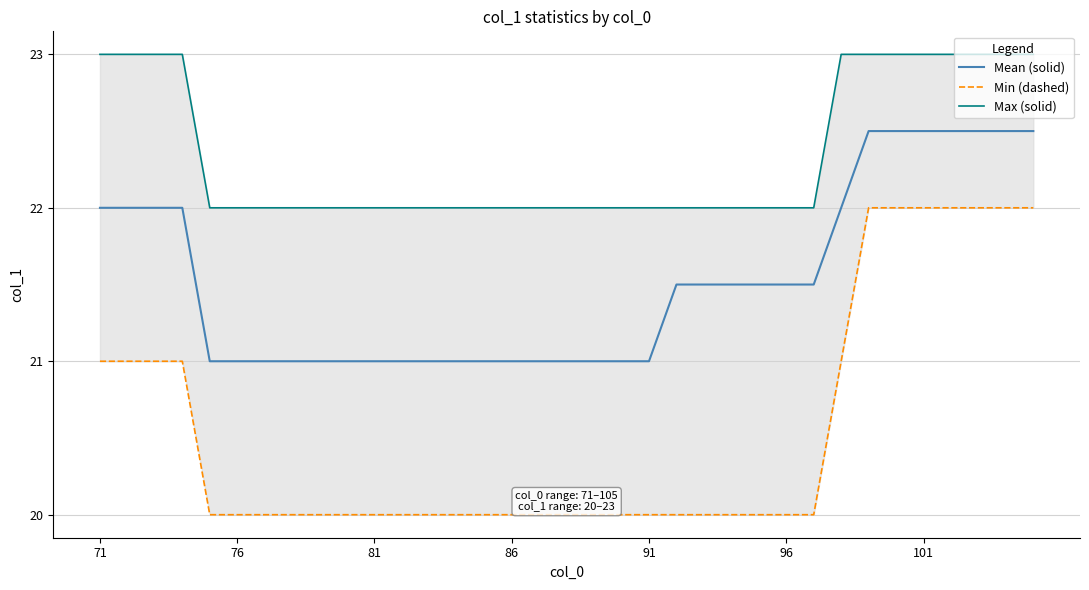

What is the maximum value for Mean (solid)?

22.5